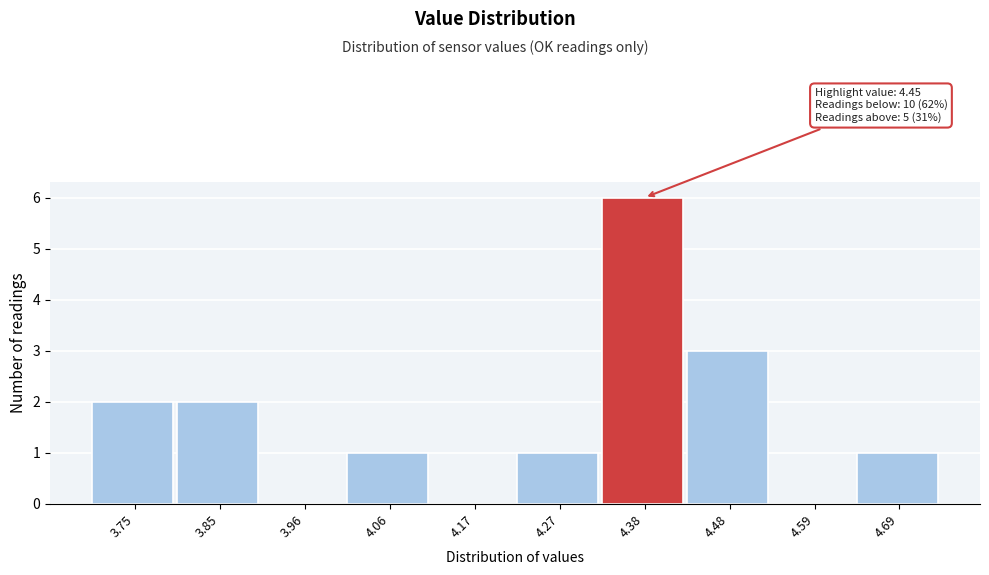

Reading left to right, transcribe all the data shown in this chart.

3.75=2	3.85=2	3.96=0	4.06=1	4.17=0	4.27=1	4.38=6	4.48=3	4.59=0	4.69=1